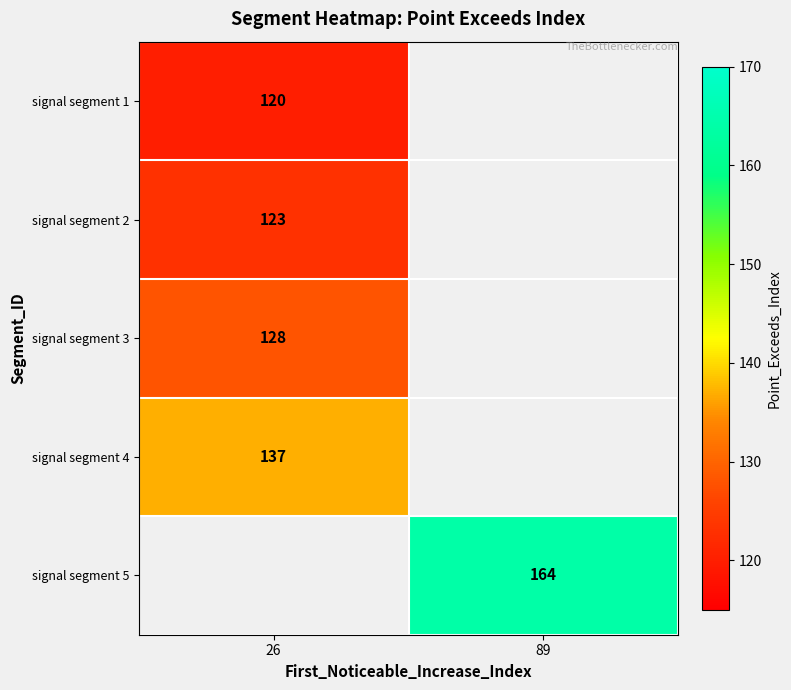

True or false: signal segment 1 has a value of 120 at 26.

True